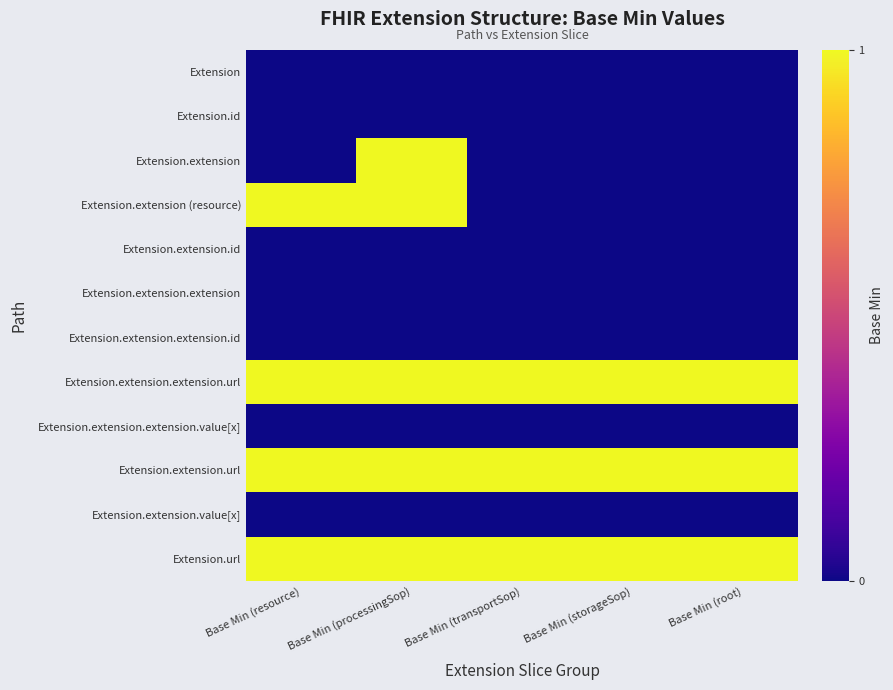

Which has a higher value, Base Min (transportSop) or Base Min (processingSop)?

Base Min (transportSop)